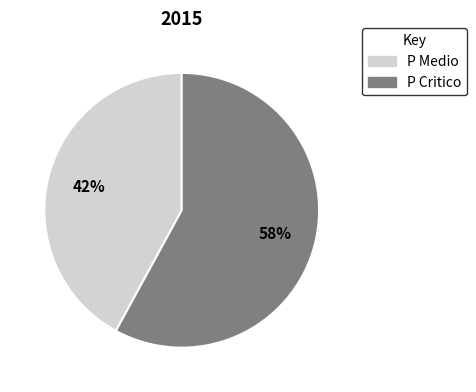

To the nearest percent, what portion does P Medio represent?

42%